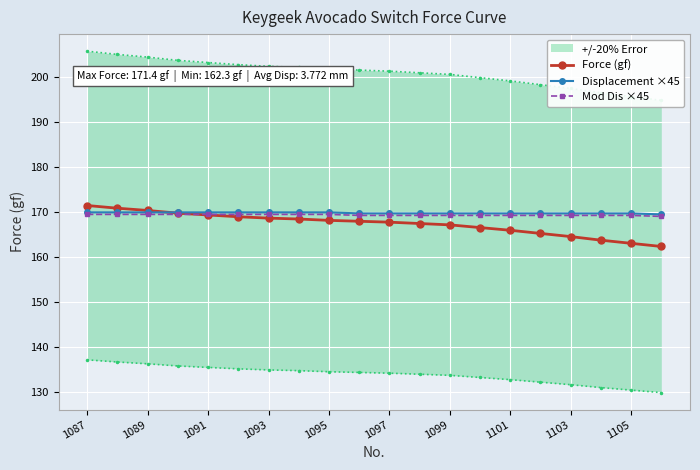

Count the number of data series in this chart.

3